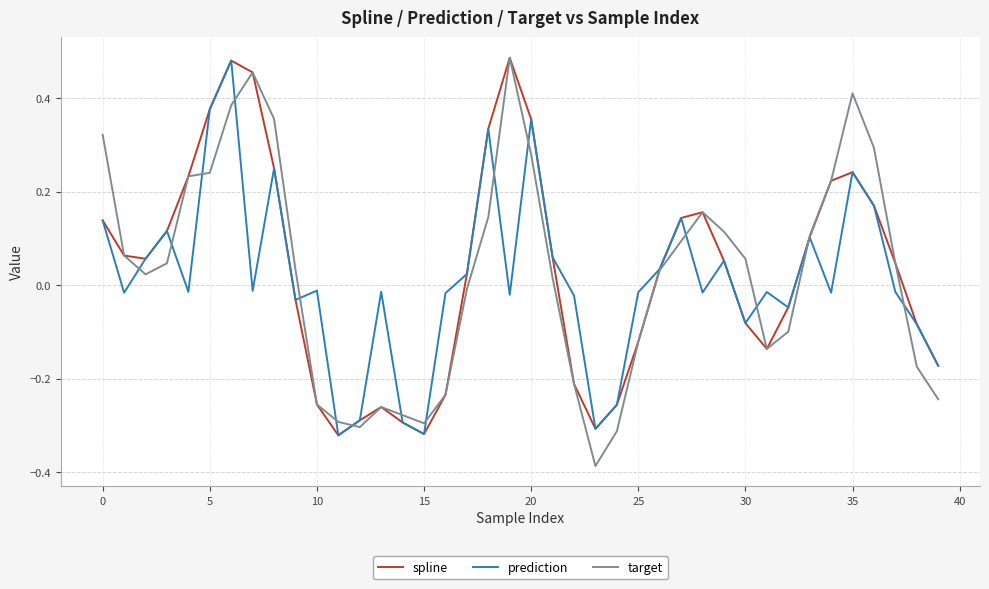

Which series has the widest spread of values?

target